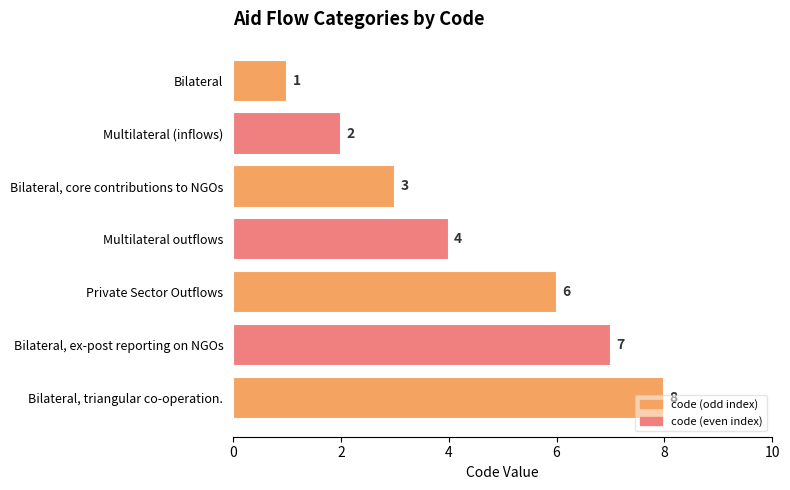

What is the approximate value at Multilateral outflows?

4